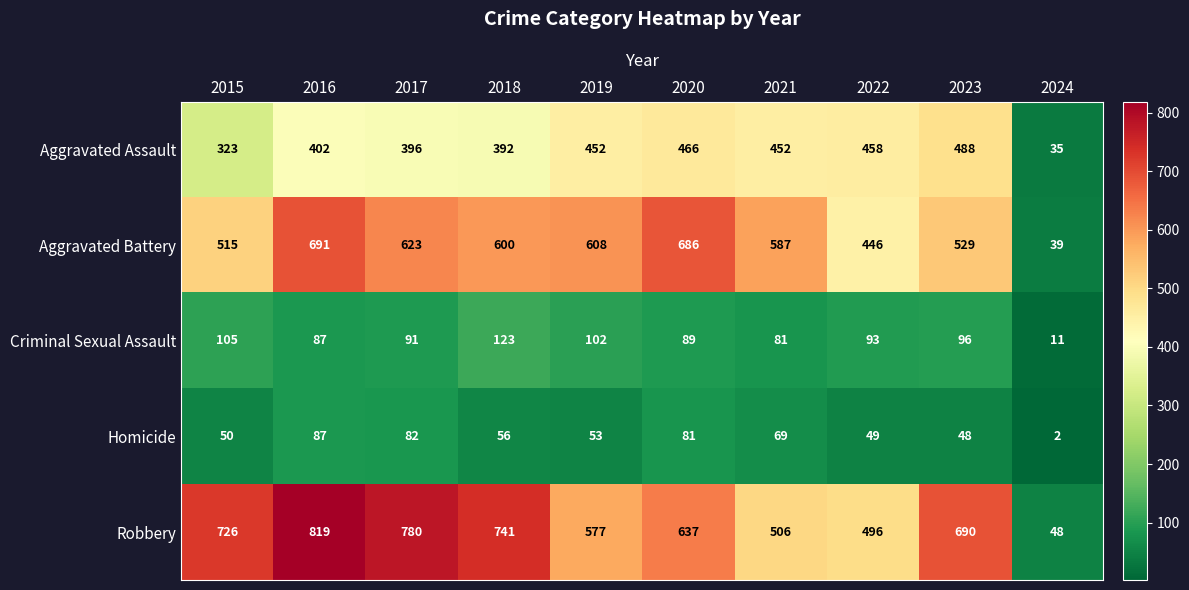

What is the difference between the second highest and minimum values in the Robbery series?

732